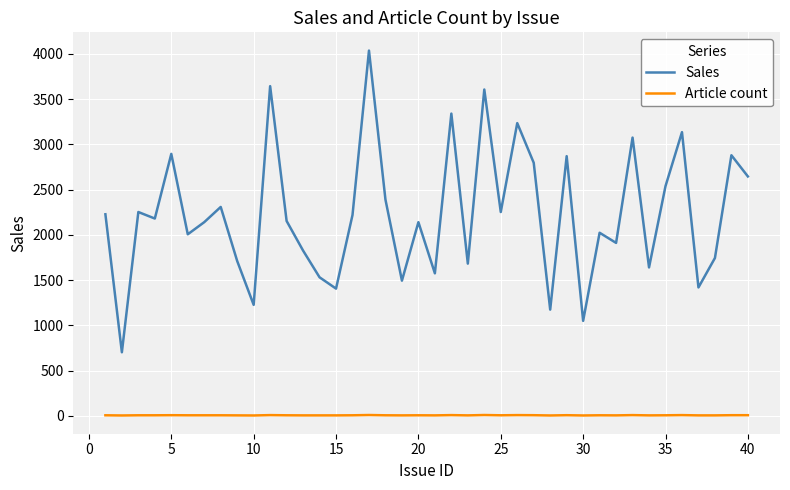

What is the difference between the maximum and minimum values in the Sales series?

3332